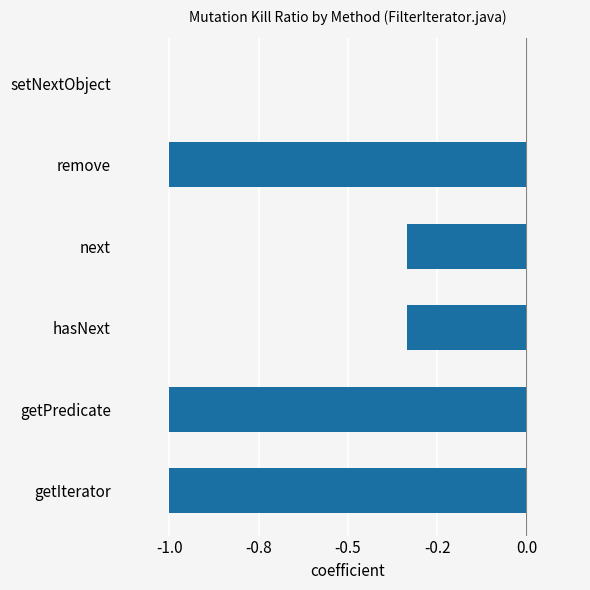

Are the bars horizontal?

Yes